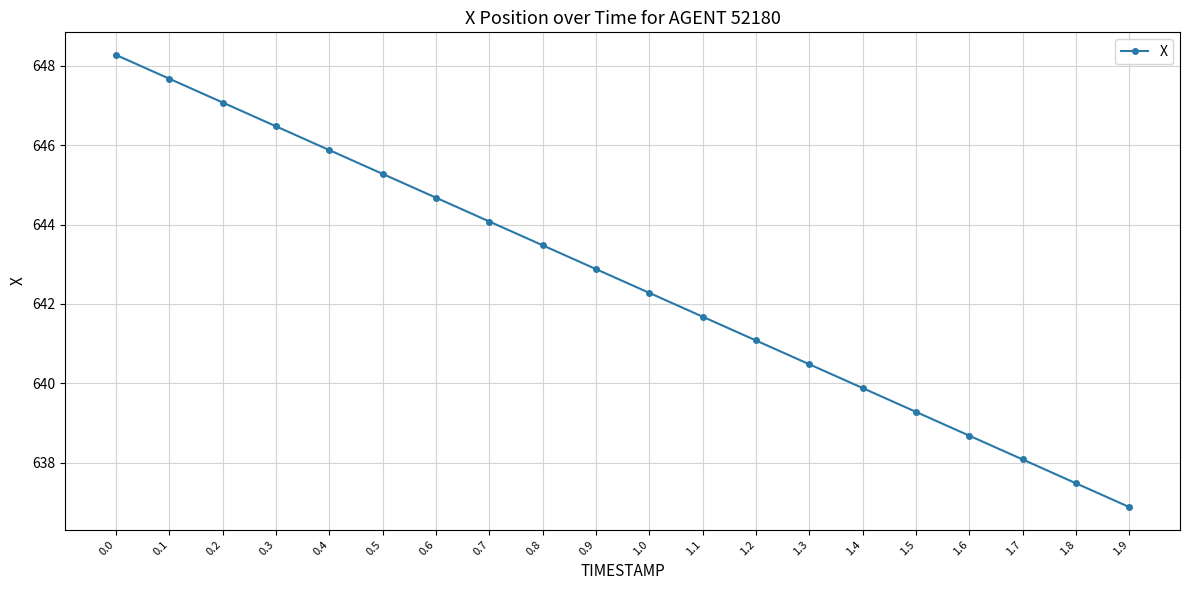

What is the difference between the second highest and second lowest values?

10.2